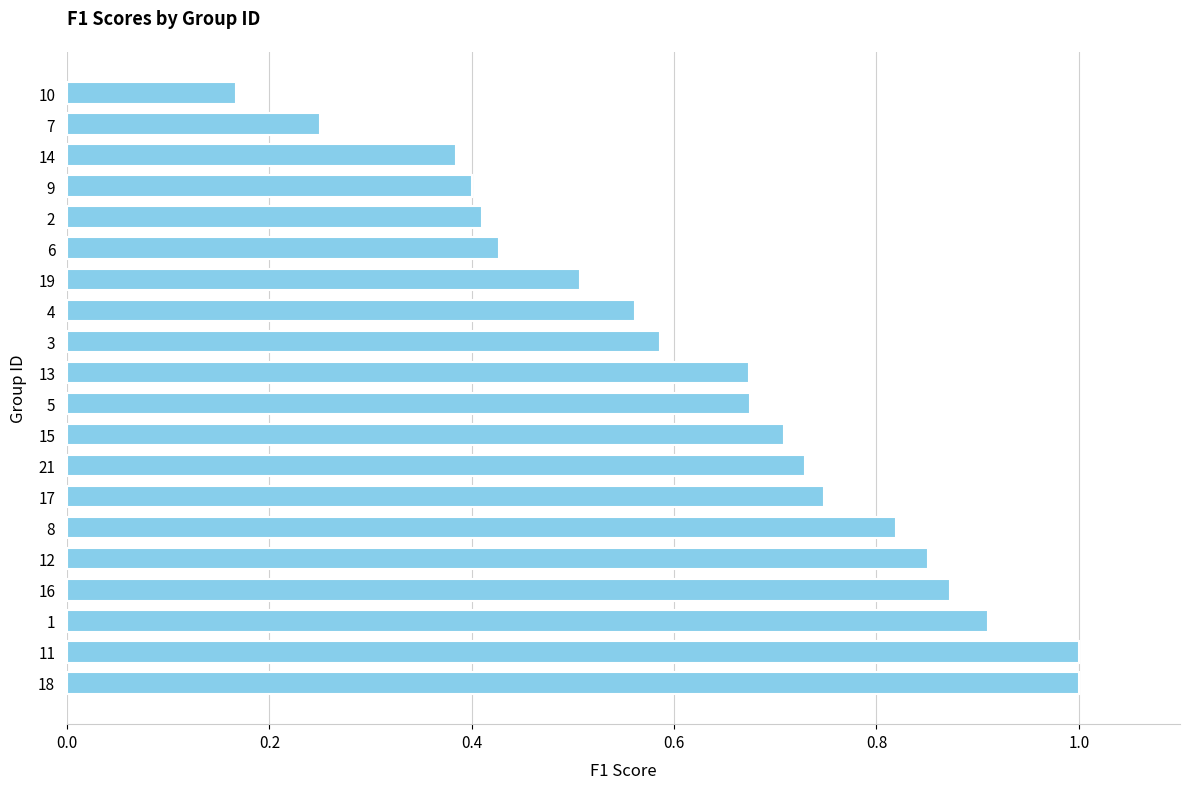

What is the sum of all values?

12.7